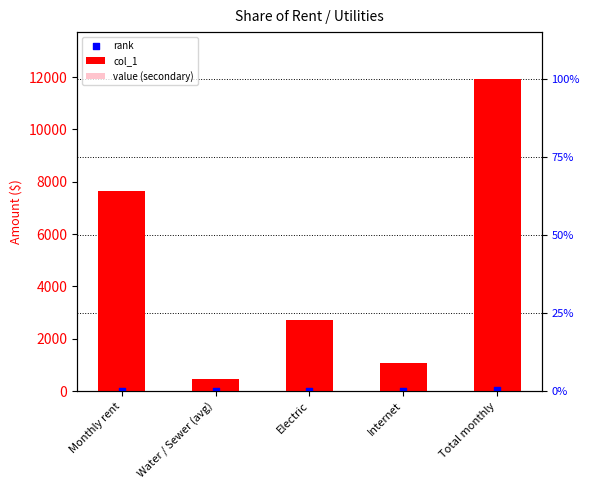

Which series reaches the maximum Y coordinate?

col_1